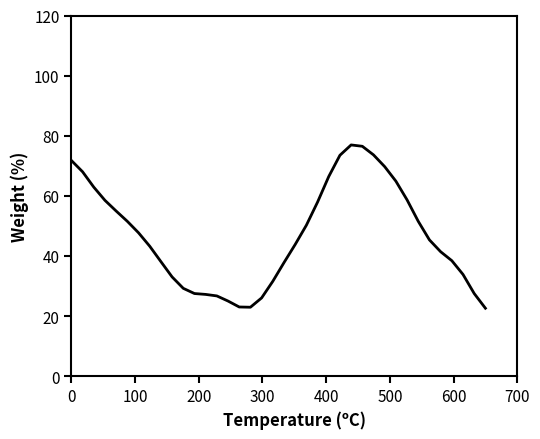

What is the difference between the maximum and minimum values?

54.3